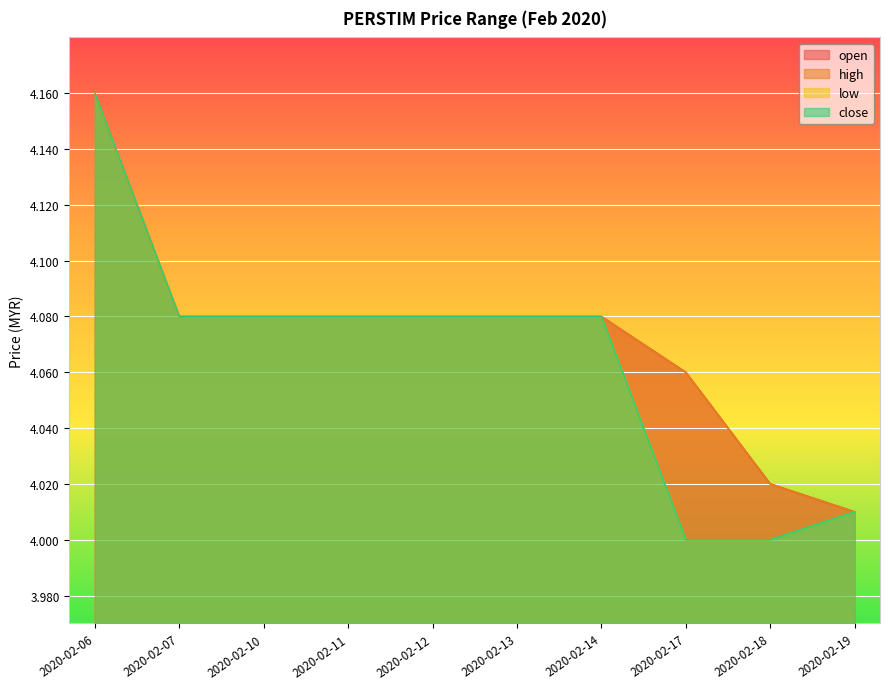

What are all the series names shown in the legend?

open, high, low, close